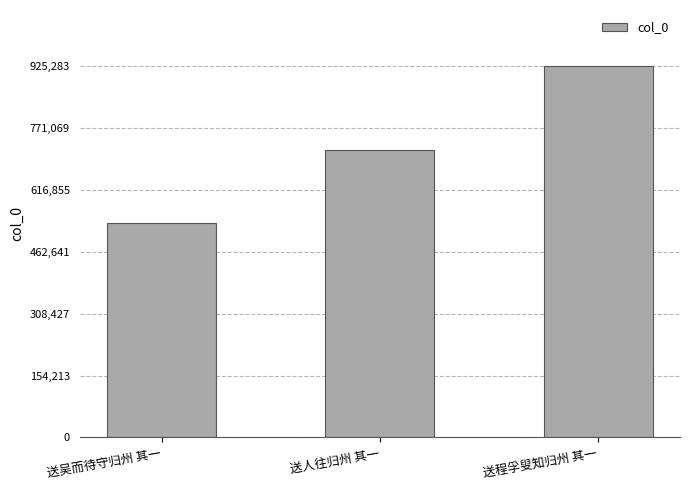

Reading left to right, extract all data points from this chart.

534177	714706	925283